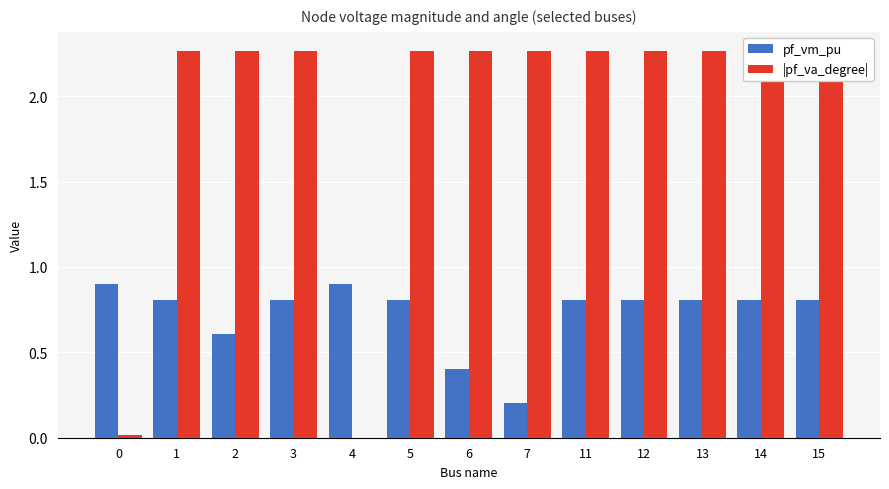

The value of pf_vm_pu at 2 is 0.6. True or false?

True